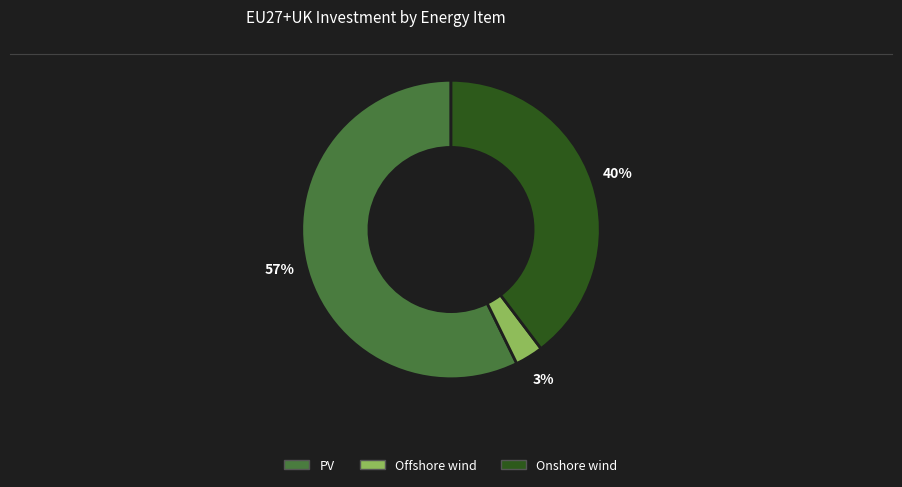

Count the number of slices in the pie.

3